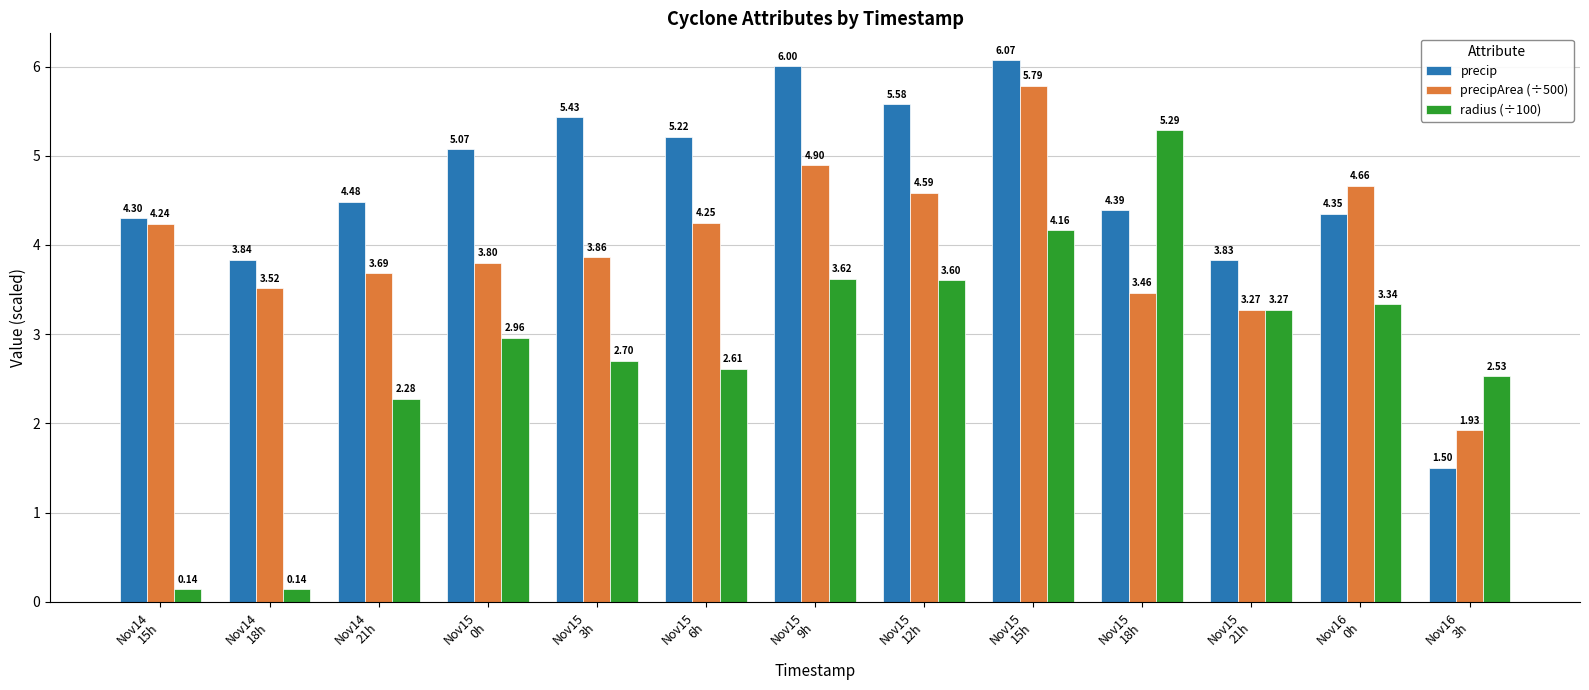

List the series in order of their peak value, highest first.

precip, precipArea (÷500), radius (÷100)